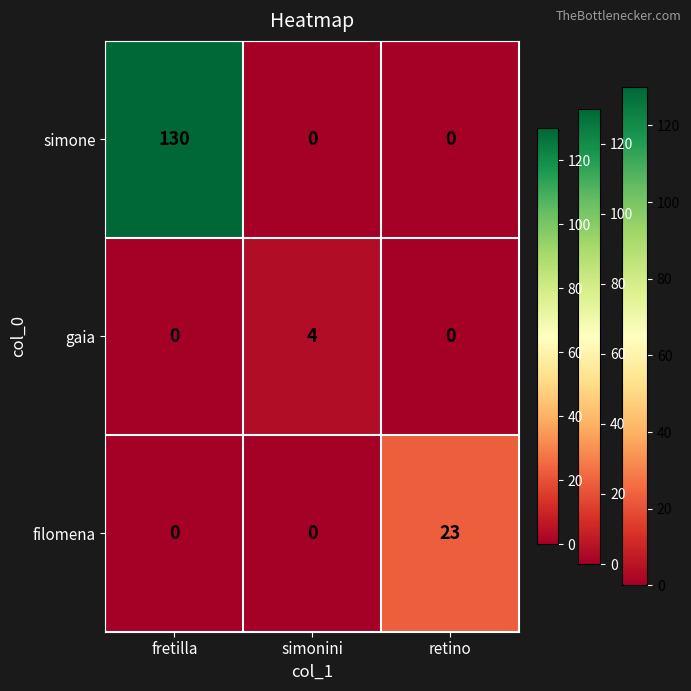

Reading right to left, transcribe all the data shown in this chart.

simone: 0	0	130
gaia: 0	4	0
filomena: 23	0	0